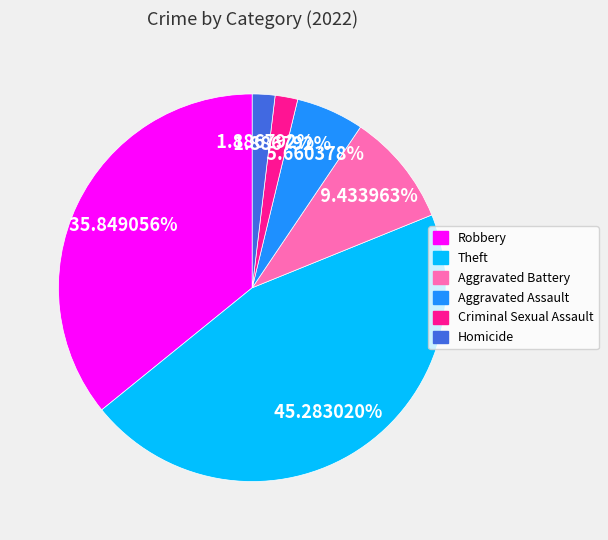

What is the ratio of the value at Aggravated Battery to the value at Homicide?

5.0